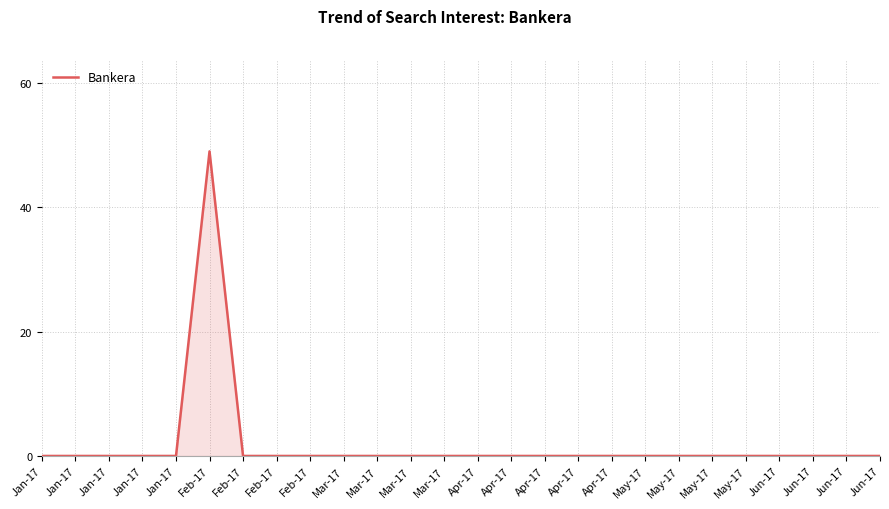

How many lines are shown in the chart?

1